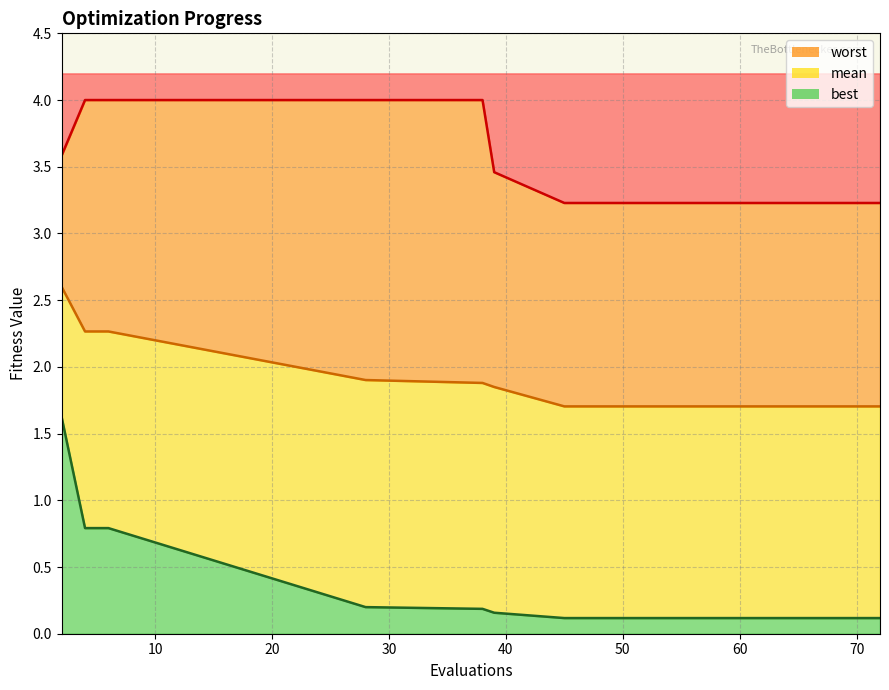

What is the difference between the maximum and minimum values in the mean series?

0.9